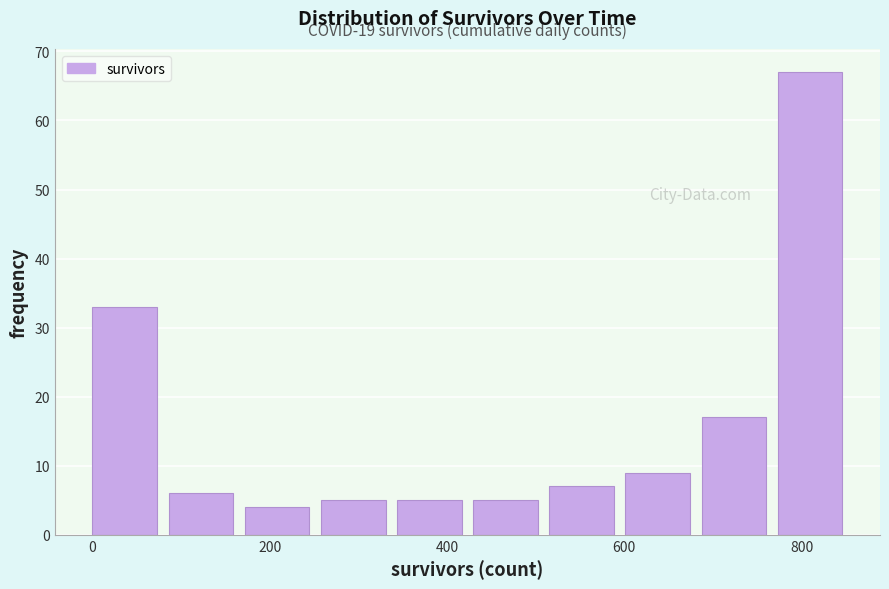

Which range on the x-axis has the tallest bar?

780 to 860